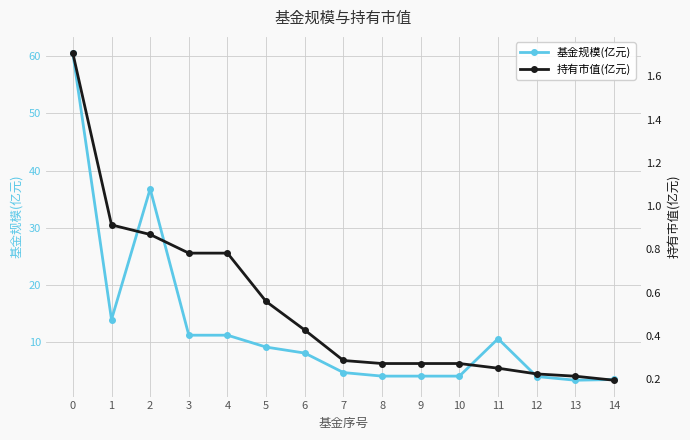

How many data points in 基金规模(亿元) are less than 8?

7